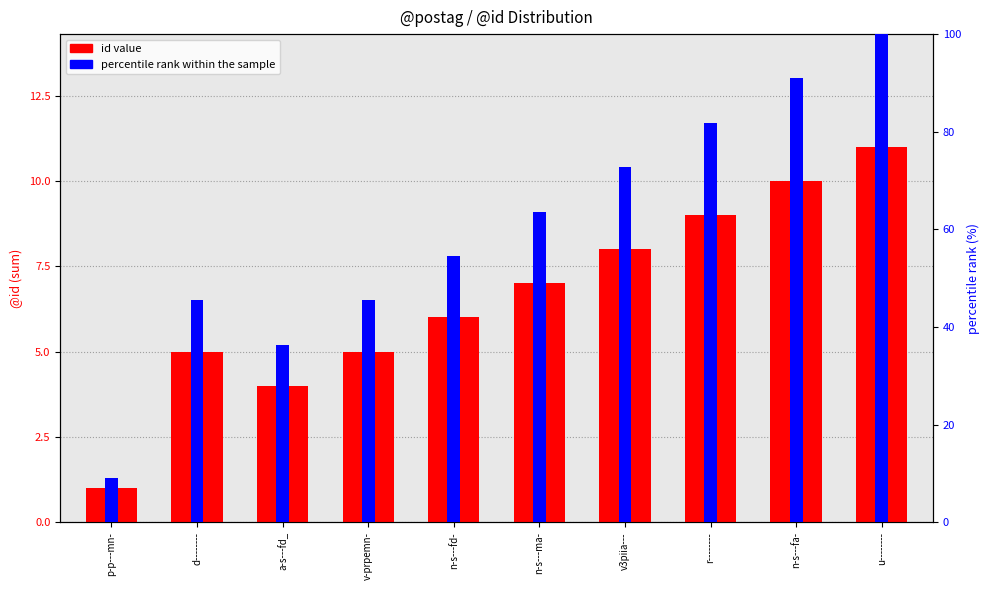

What is the maximum value shown in the chart?

100.0